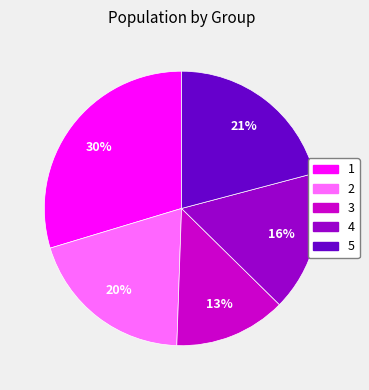

Count the number of slices in the pie.

5